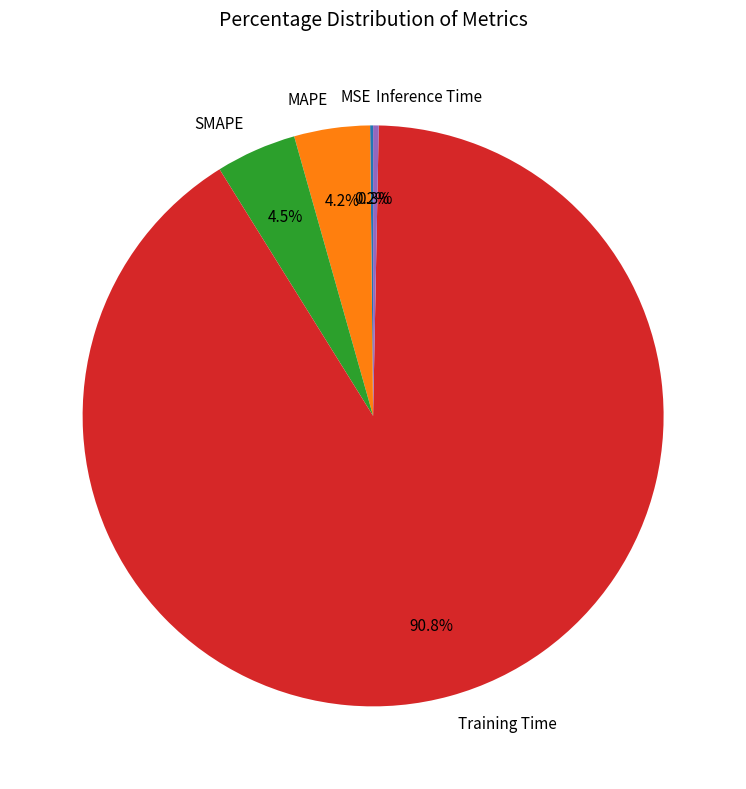

To the nearest percent, what is the average slice percentage?

20%